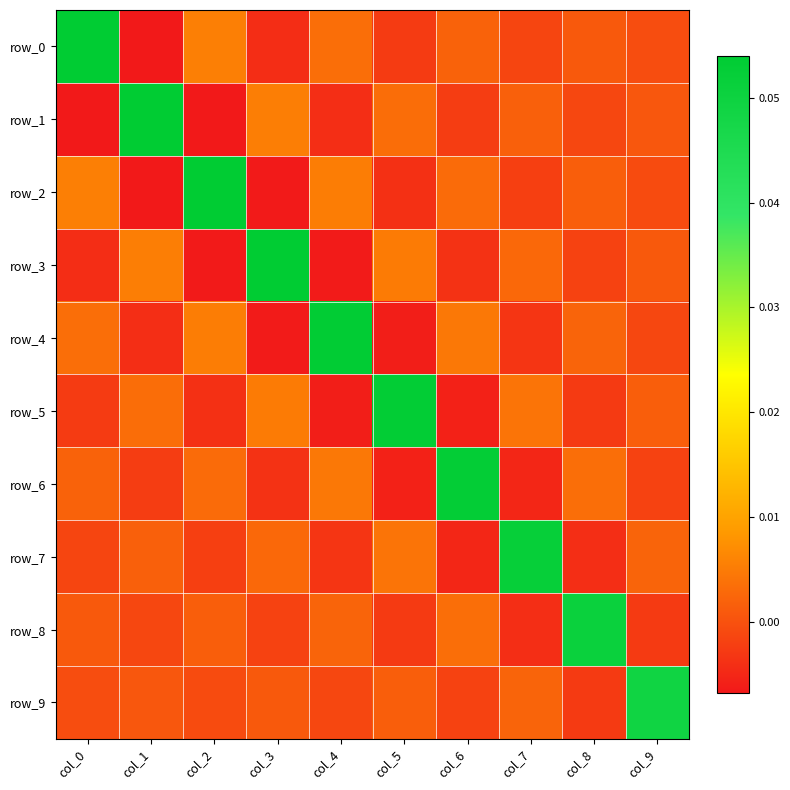

What is the spread (max minus min) of values at col_3?

0.1